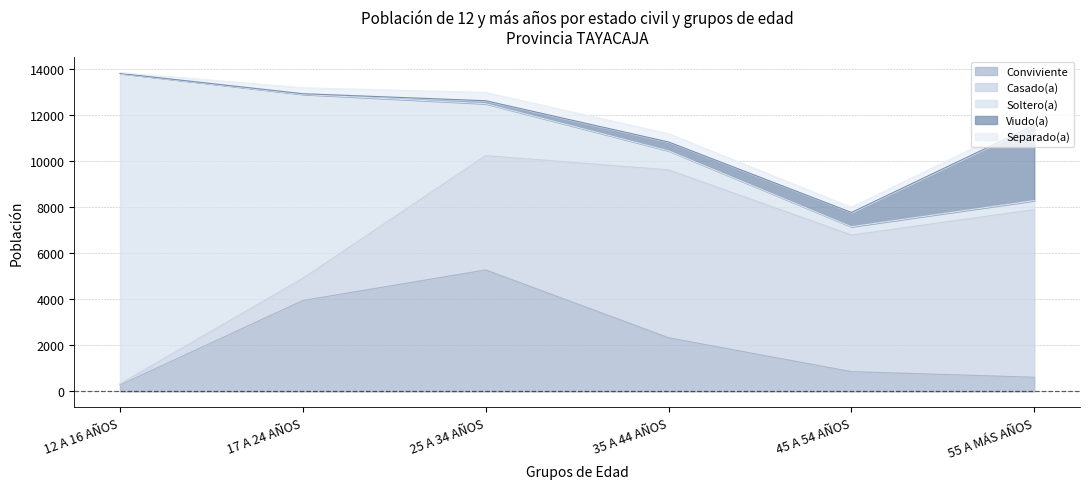

List the series in order of their peak value, highest first.

Soltero(a), Casado(a), Conviviente, Viudo(a), Separado(a)